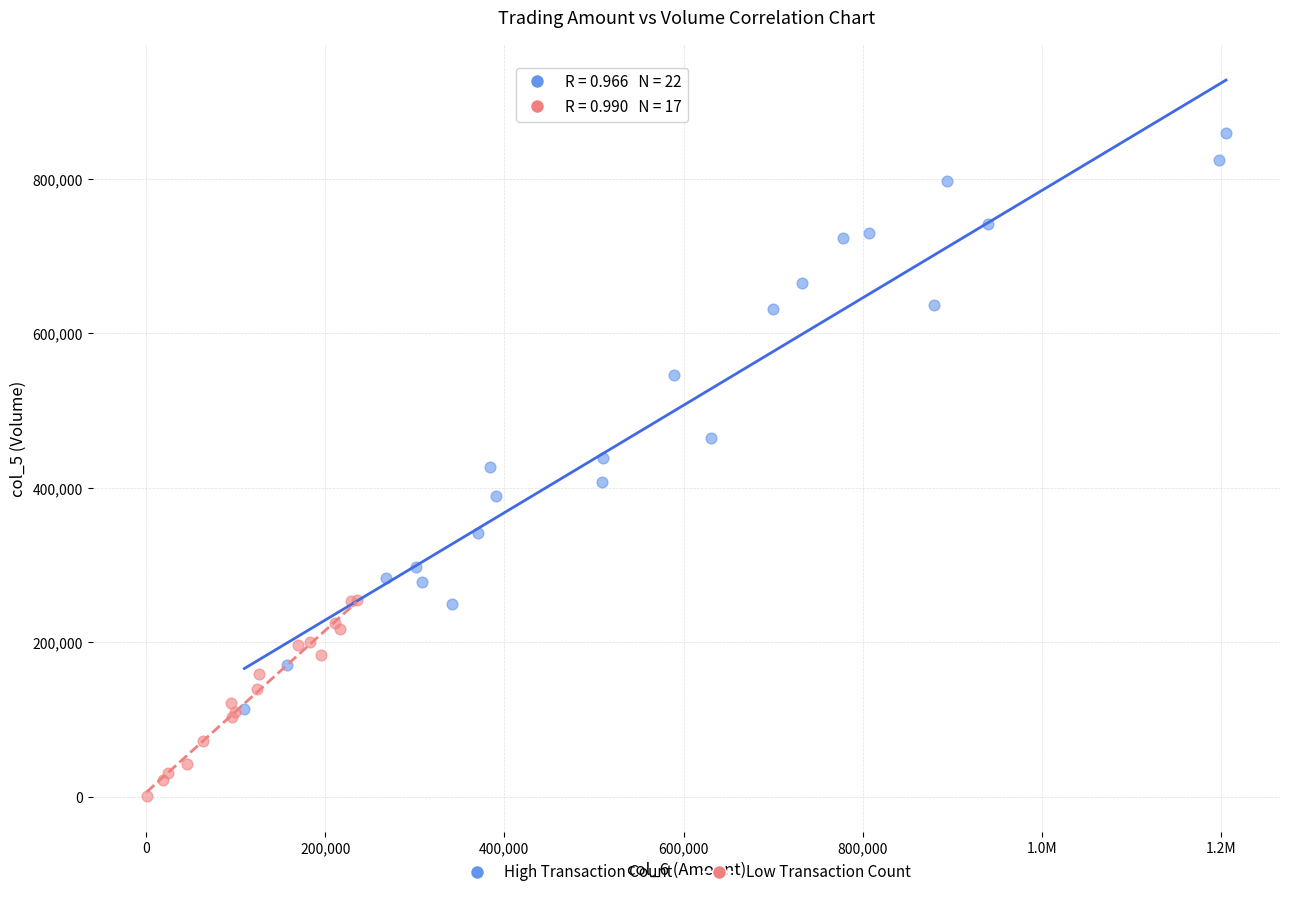

Which series reaches the maximum Y coordinate?

High Transaction Count